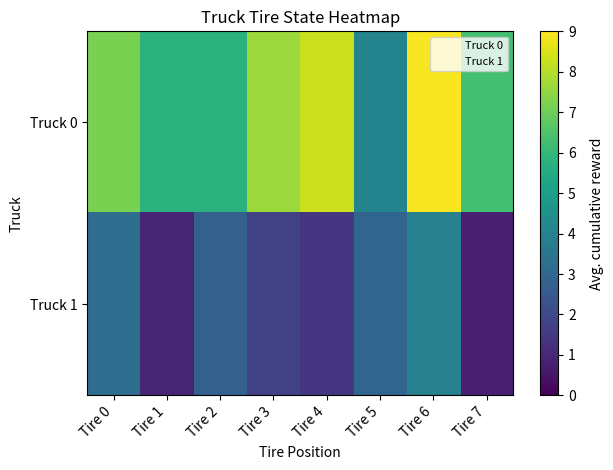

Reading right to left, transcribe all the data shown in this chart.

Truck 0: Tire 7=6.3	Tire 6=8.9	Tire 5=4.0	Tire 4=8.3	Tire 3=7.6	Tire 2=5.8	Tire 1=5.8	Tire 0=7.2
Truck 1: Tire 7=0.8	Tire 6=3.9	Tire 5=2.9	Tire 4=1.4	Tire 3=1.8	Tire 2=2.8	Tire 1=0.9	Tire 0=3.2